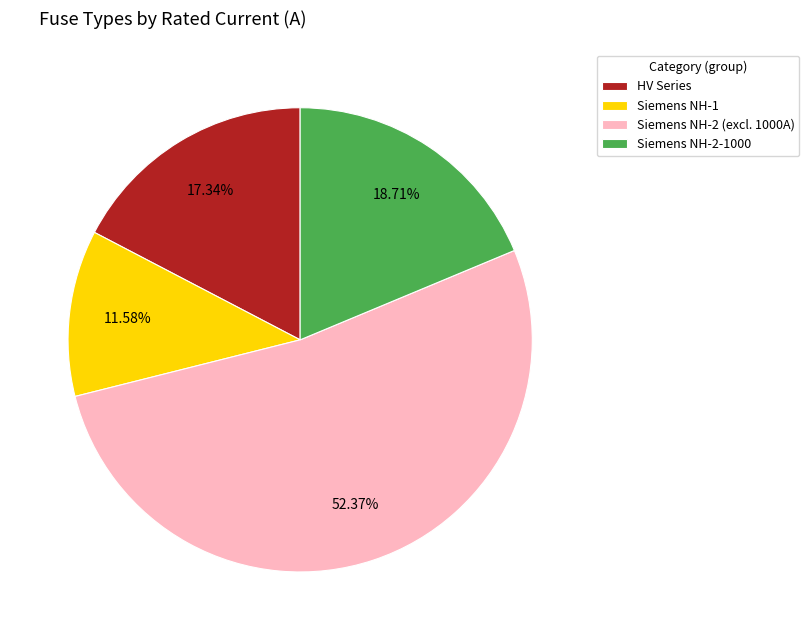

Rank the categories by value from lowest to highest.

Siemens NH-1, HV Series, Siemens NH-2-1000, Siemens NH-2 (excl. 1000A)